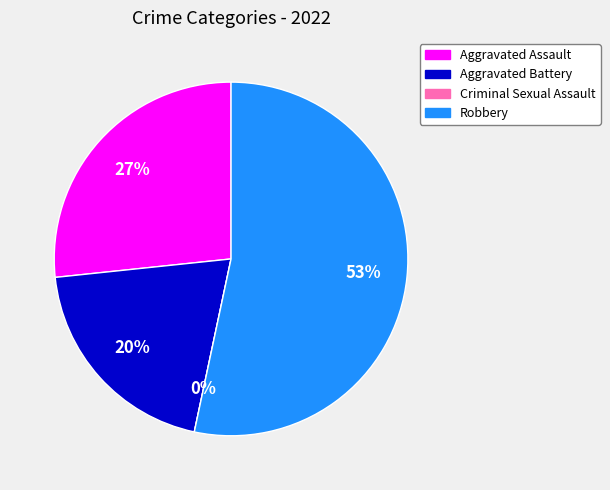

True or false: Aggravated Battery accounts for 13% of the total.

False